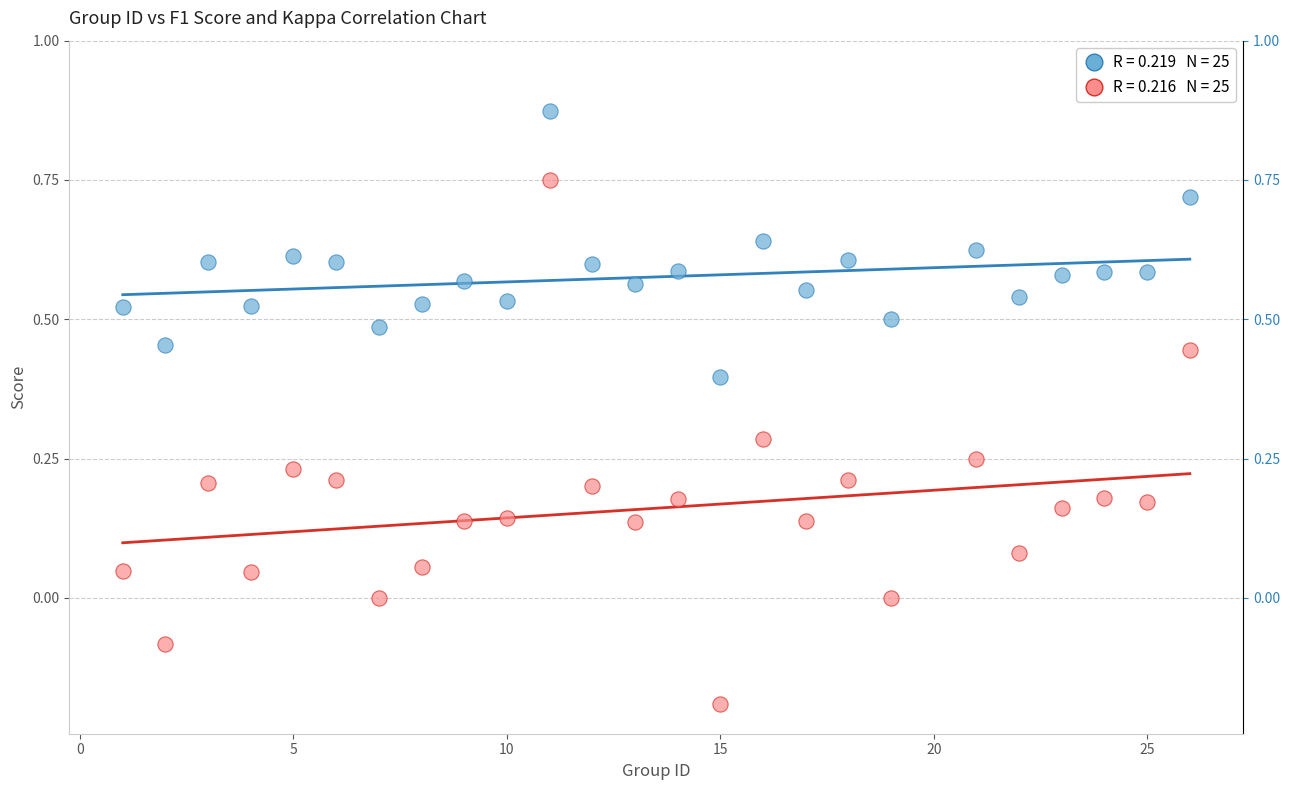

Across all data points, what is the range of X values (max minus min)?

25.0